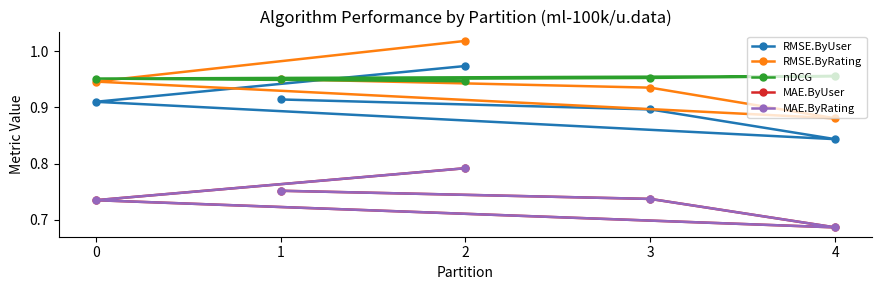

Which series has the widest spread of values?

RMSE.ByRating